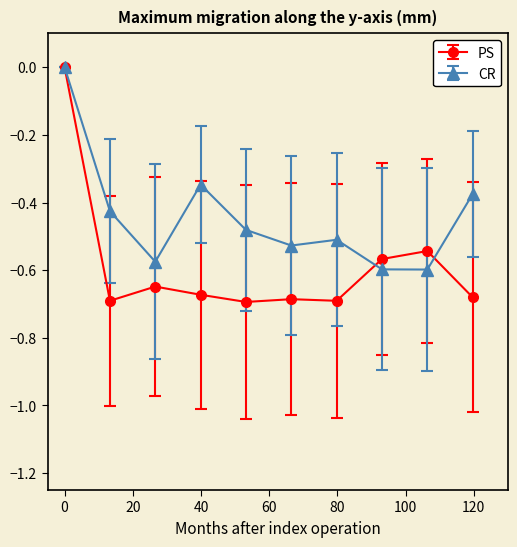

Which series has the widest spread of values?

PS